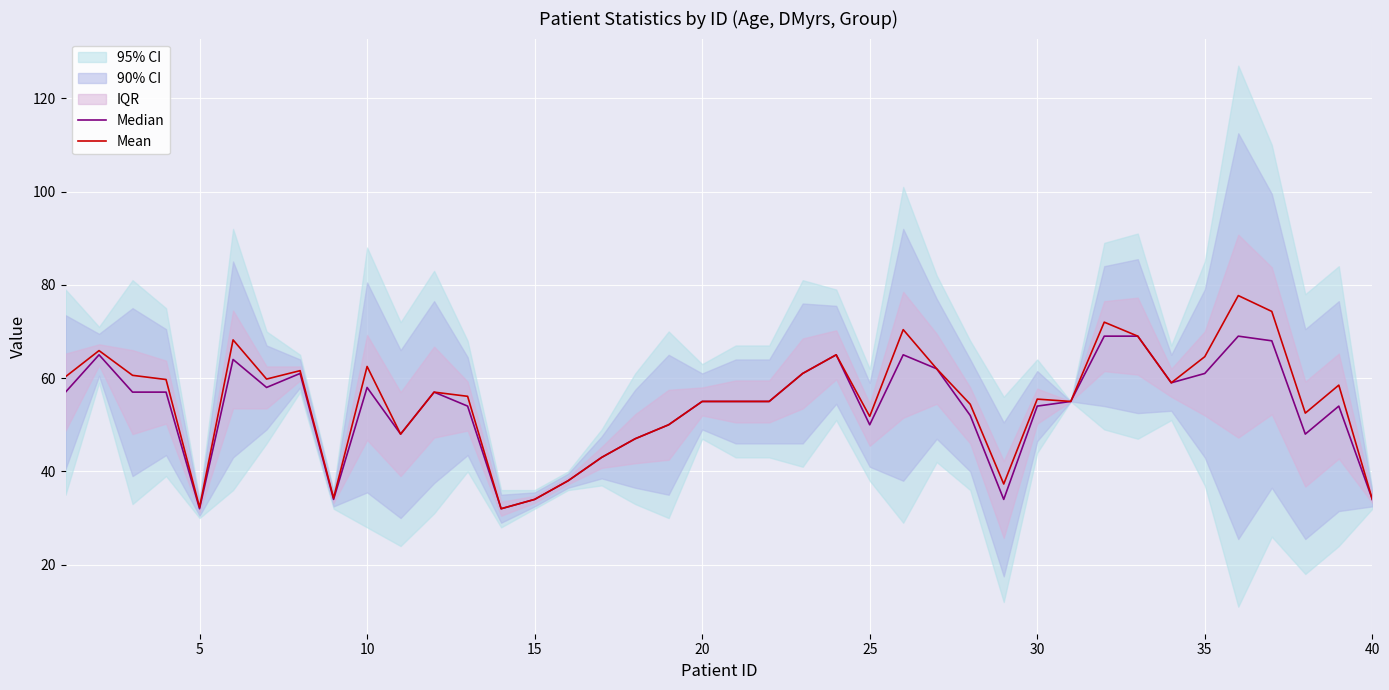

What is the difference between the maximum and second lowest values in the Median series?

37.0